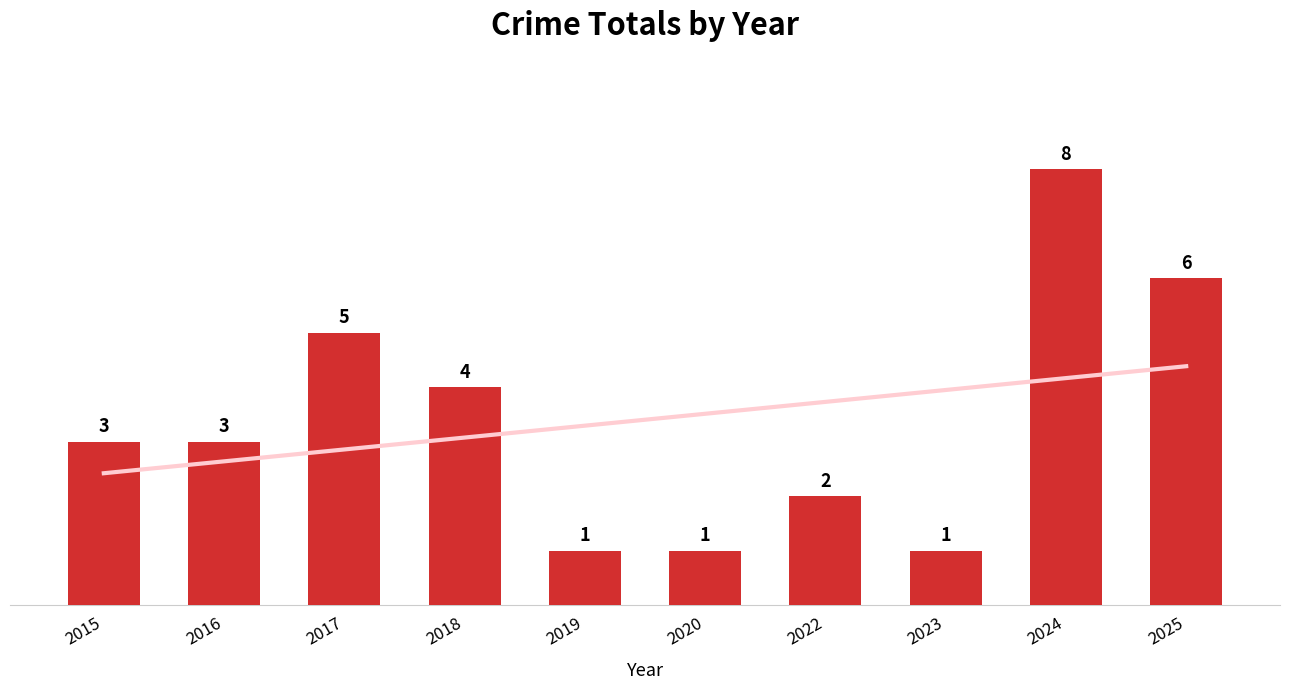

Reading left to right, extract all data points from this chart.

2015=3	2016=3	2017=5	2018=4	2019=1	2020=1	2022=2	2023=1	2024=8	2025=6